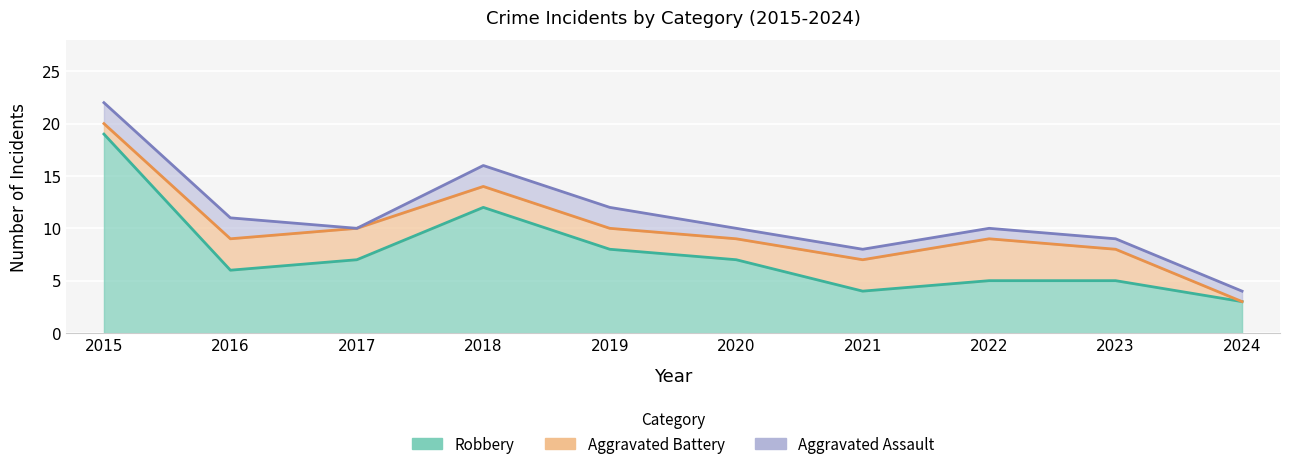

What is the average value of the Robbery series?

8